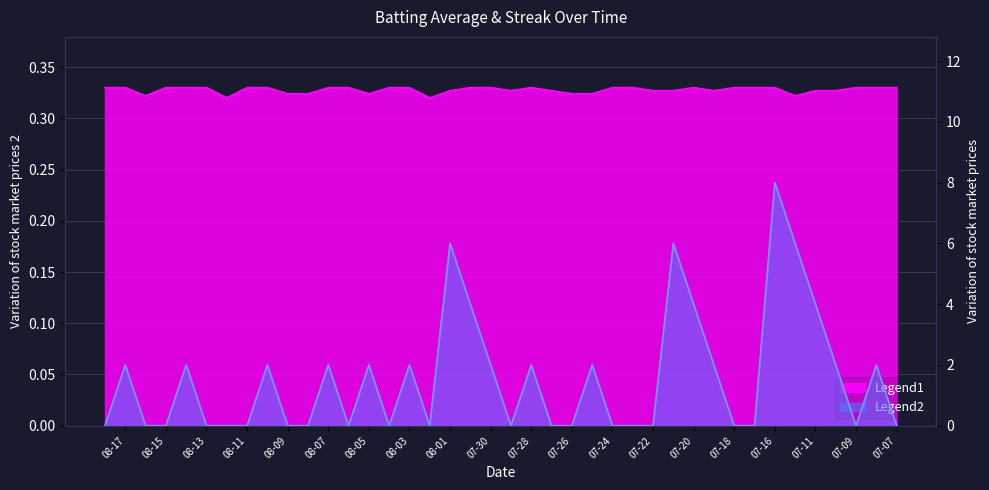

What is the average value of the Batting Average1 series?

0.3